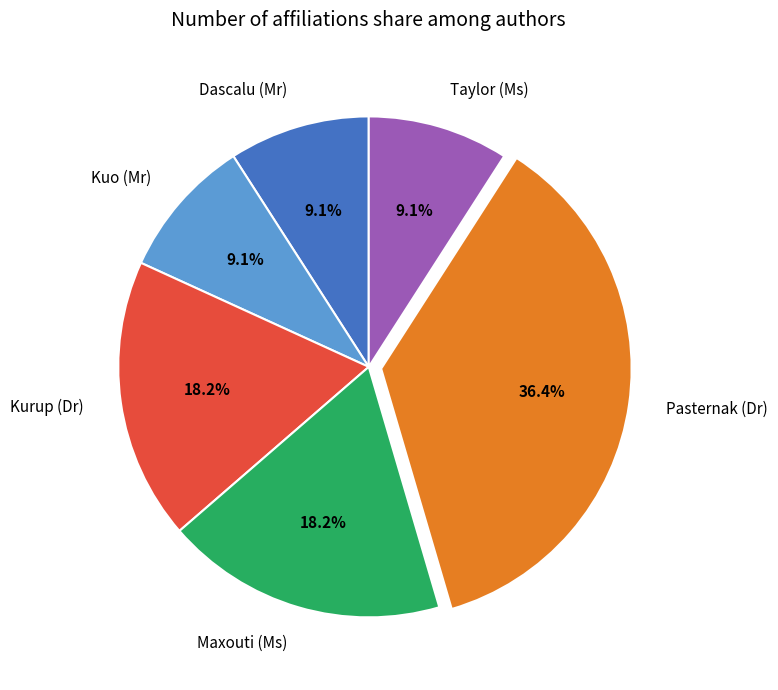

Does any single category account for the majority?

No